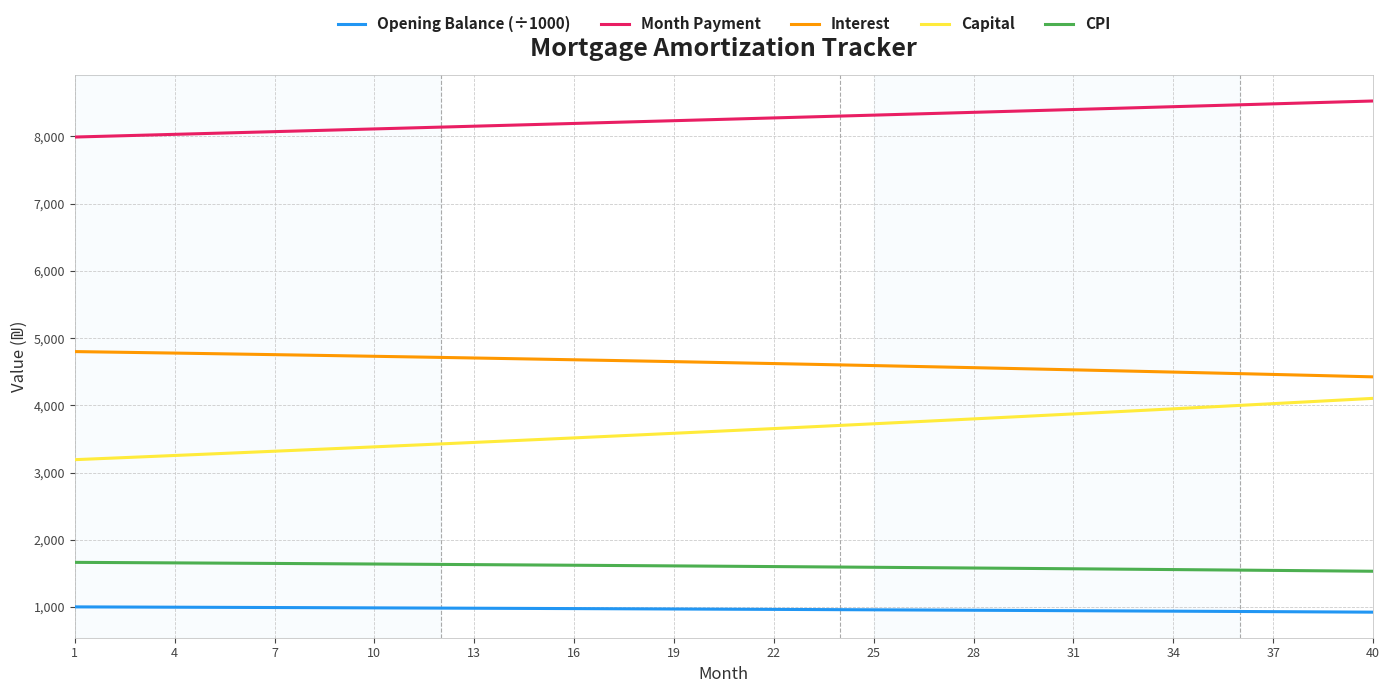

Rank the series by their maximum value, from lowest to highest.

Opening Balance (÷1000), CPI, Capital, Interest, Month Payment